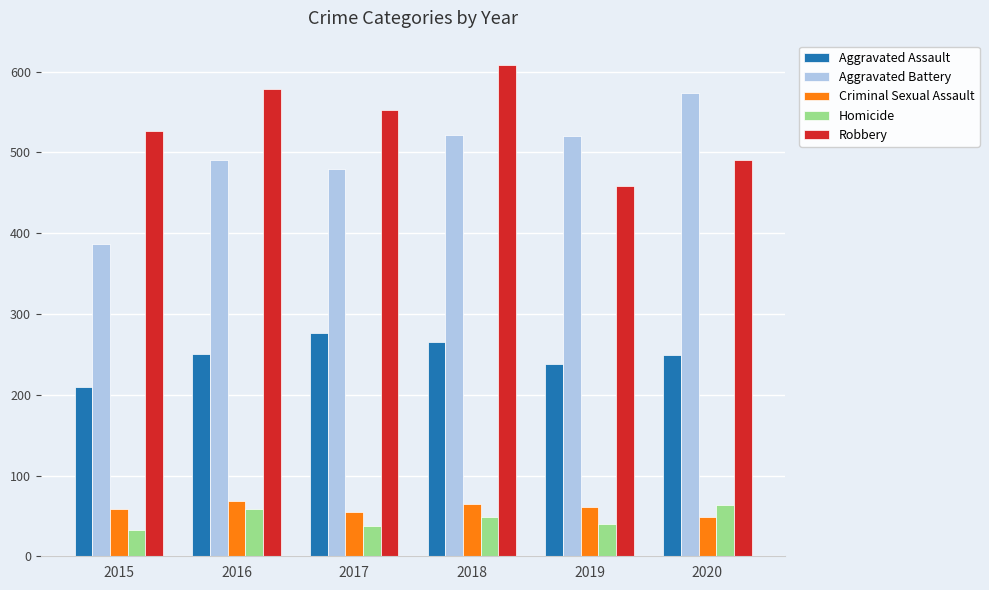

How many distinct data groups are displayed?

5